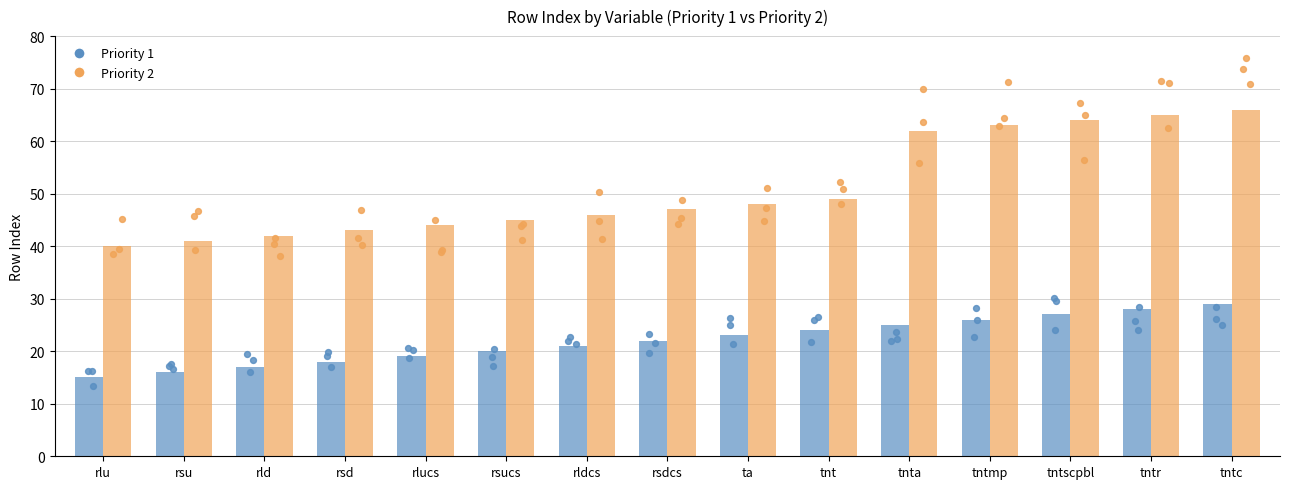

Which series contains the highest Y value?

Priority 2